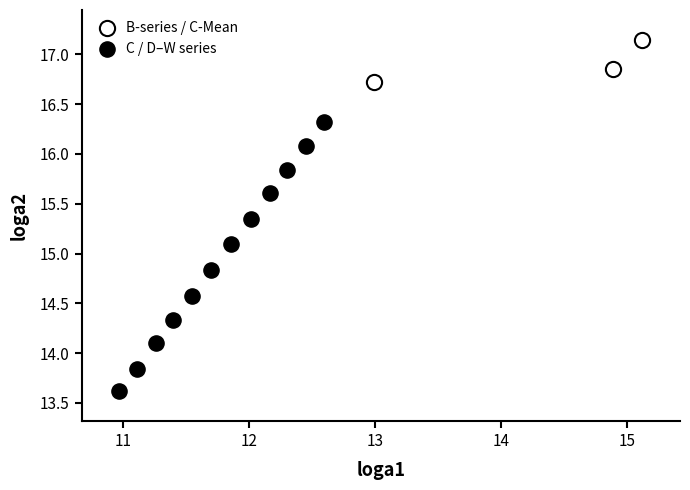

Which series has the widest spread of Y values?

C / D–W series